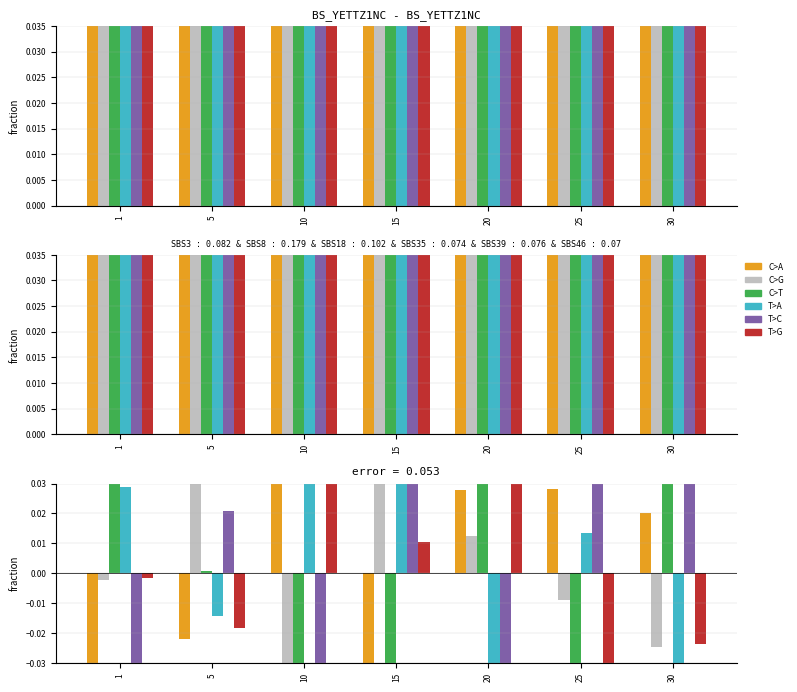

Reading left to right, extract all data points from this chart.

C>A: 1=-0.0	5=-0.0	10=0.0	15=-0.0	20=0.0	25=0.0	30=0.0
C>G: 1=-0.0	5=0.0	10=-0.1	15=0.0	20=0.0	25=-0.0	30=-0.0
C>T: 1=0.1	5=0.0	10=-0.1	15=-0.1	20=0.1	25=-0.1	30=0.1
T>A: 1=0.0	5=-0.0	10=0.1	15=0.1	20=-0.1	25=0.0	30=-0.1
T>C: 1=-0.1	5=0.0	10=-0.1	15=0.0	20=-0.1	25=0.1	30=0.1
T>G: 1=-0.0	5=-0.0	10=0.1	15=0.0	20=0.0	25=-0.1	30=-0.0